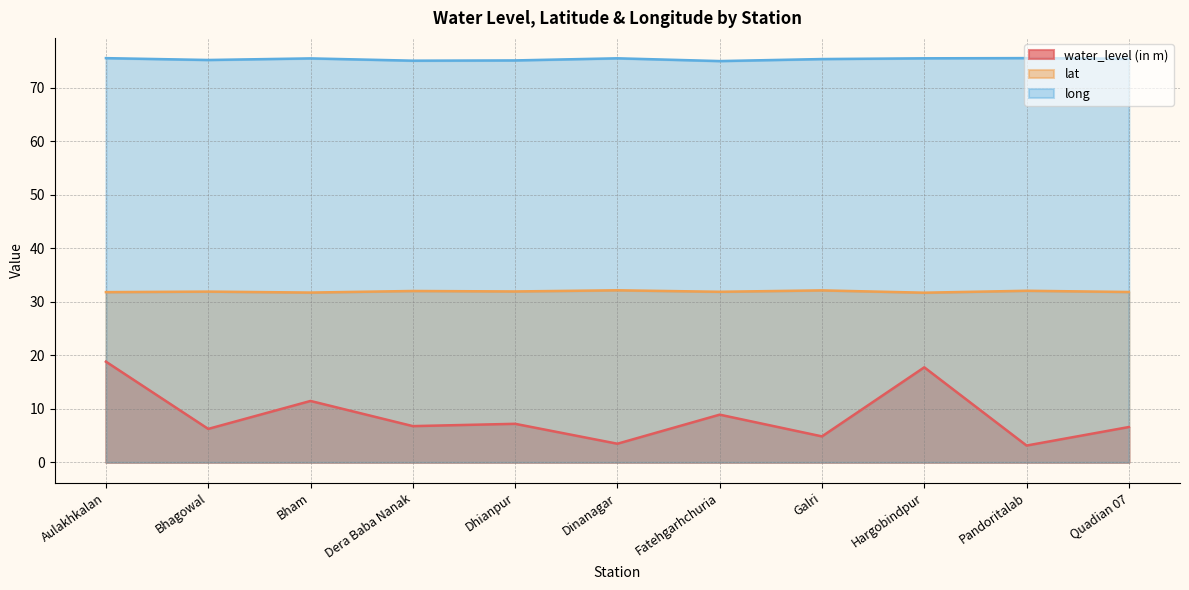

Does the chart have visible grid lines?

Yes